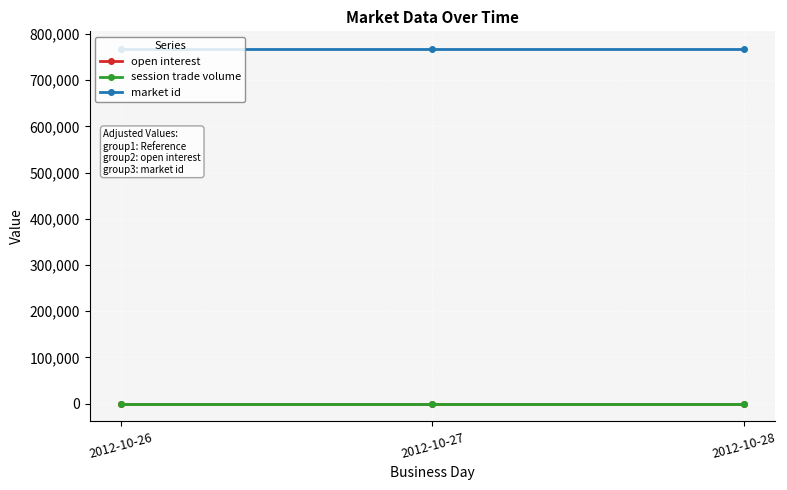

At which category is the sum across all series the highest?

2012-10-26